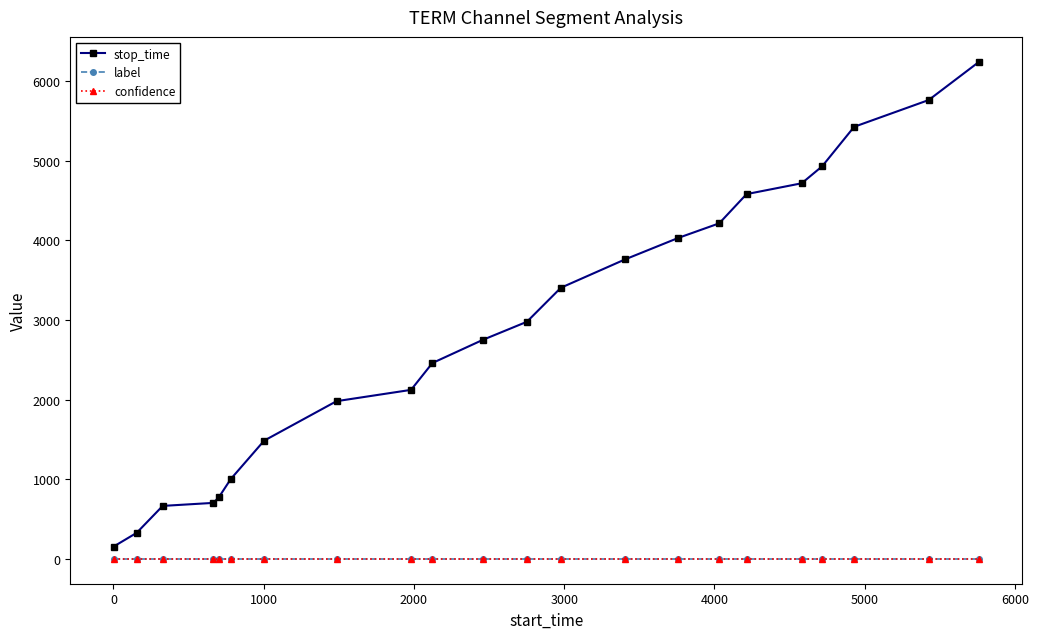

Which series has the largest range (max minus min)?

stop_time